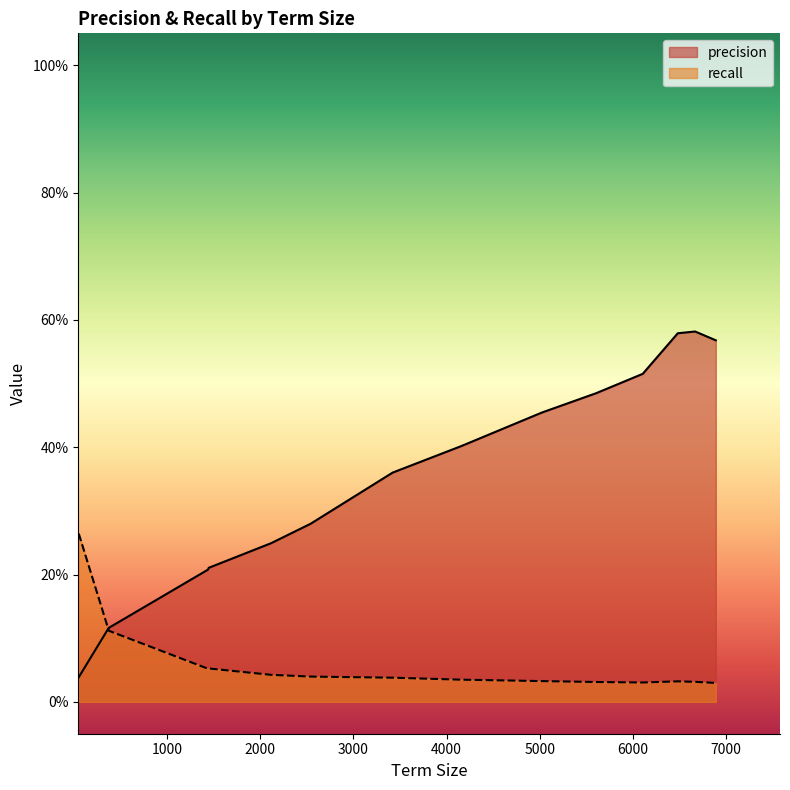

What is the sum of all precision values?

5.2